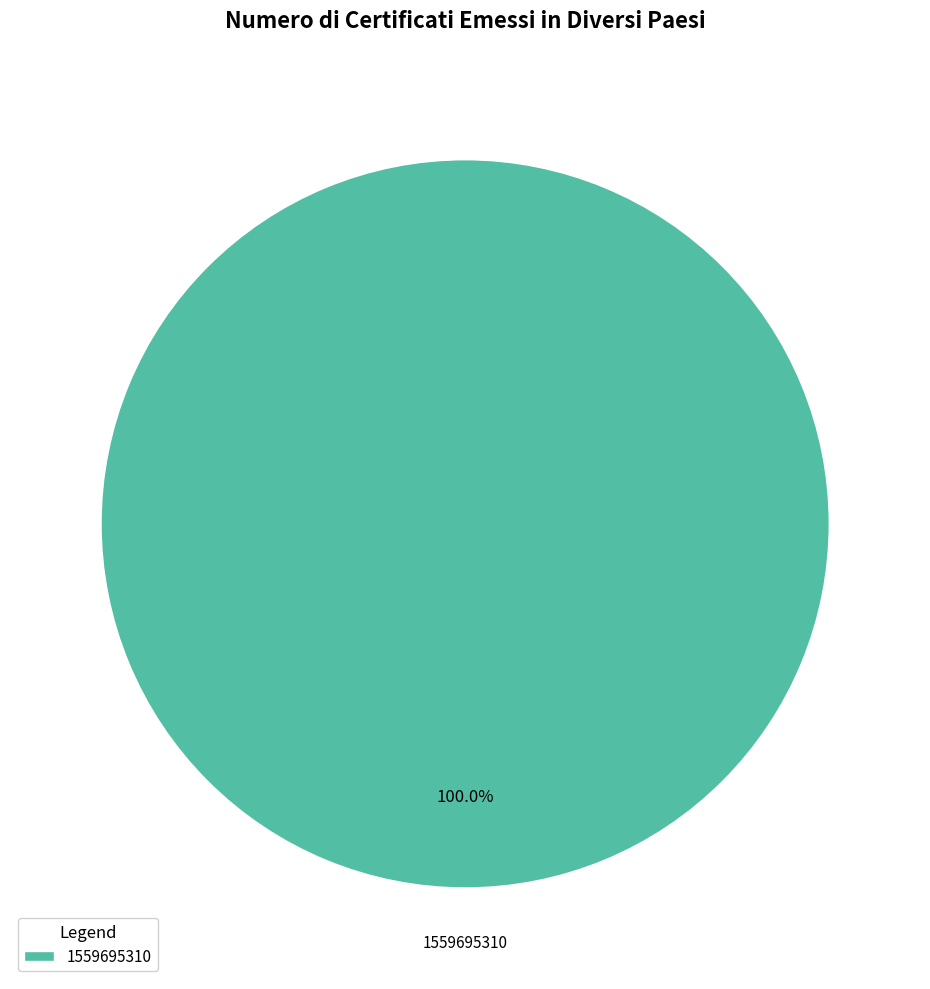

Rank the categories by value from highest to lowest.

1559695310